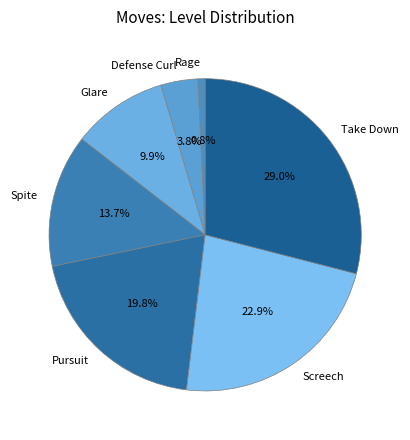

Does Pursuit account for over 50% of the chart?

No